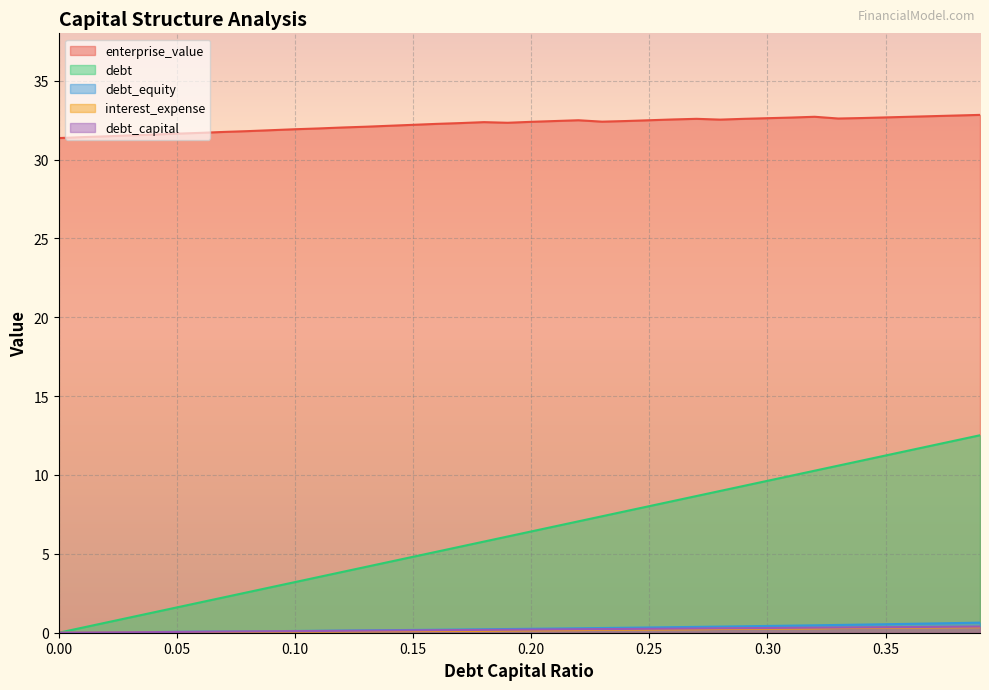

What position from the right is 0.14?

26